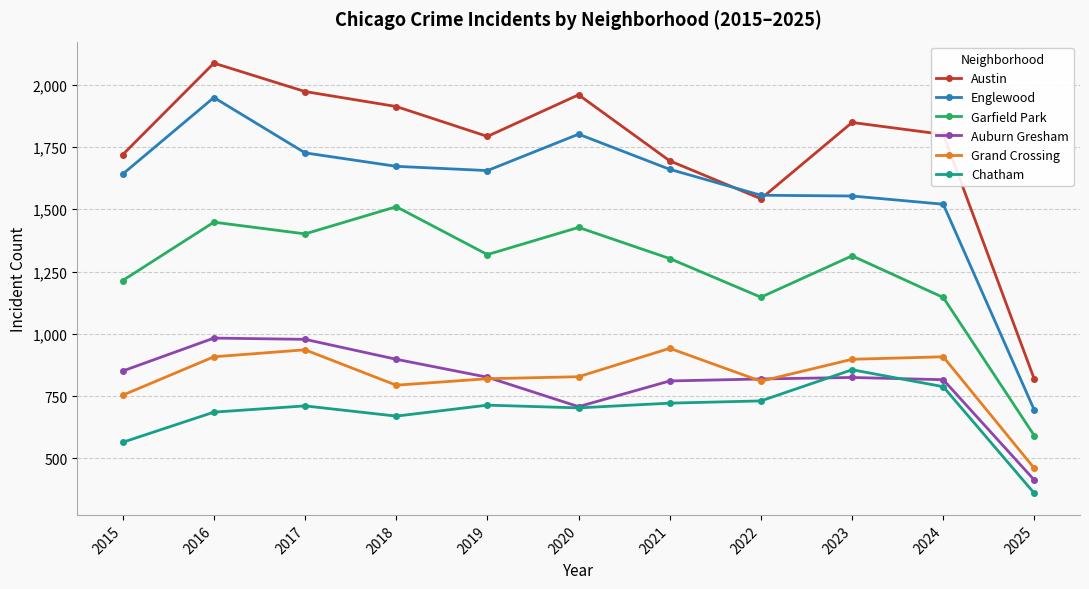

True or false: Chatham and Englewood intersect in this chart.

False